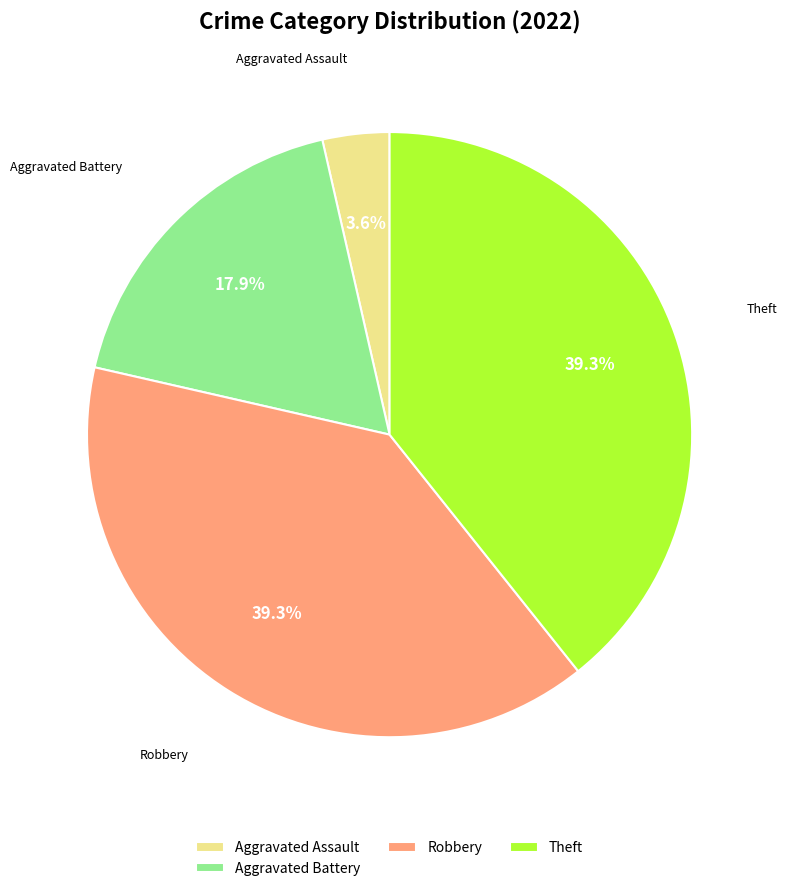

Is there any slice that represents more than half of the pie?

No